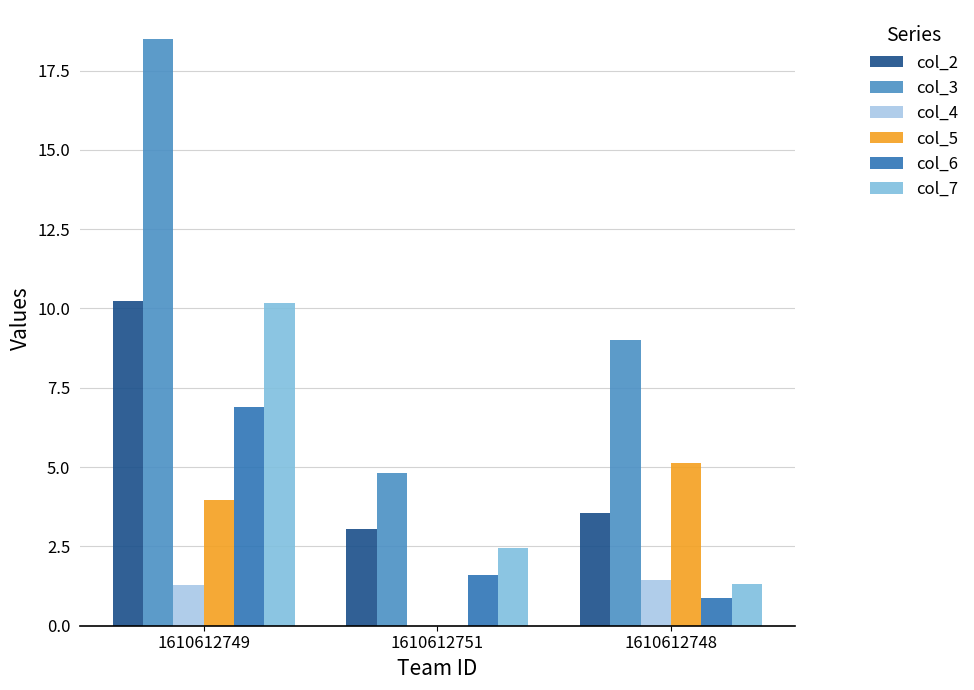

What is the difference between the col_7 values at 1610612748 and 1610612751?

1.1